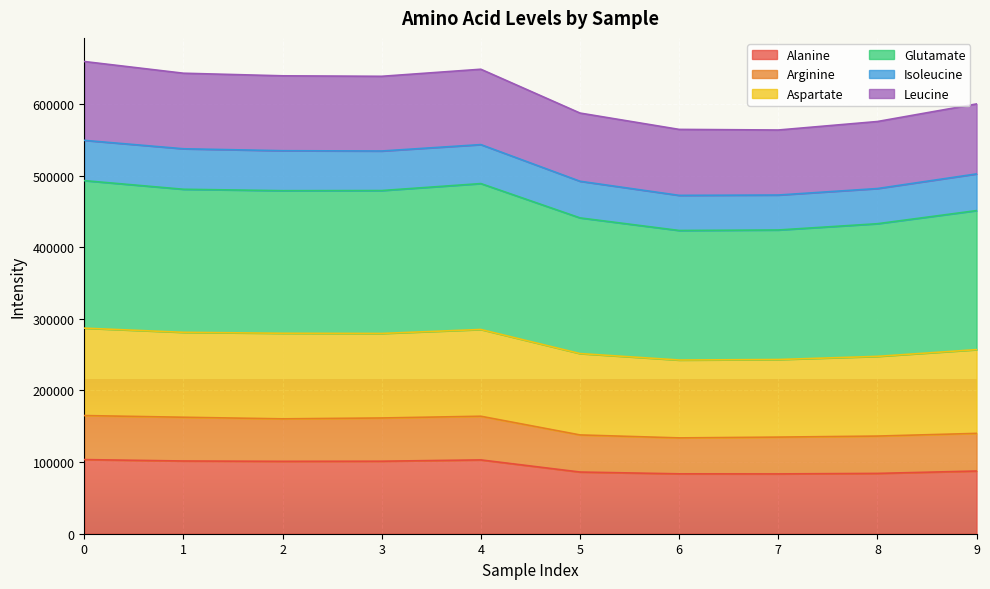

True or false: Arginine and Leucine intersect in this chart.

False